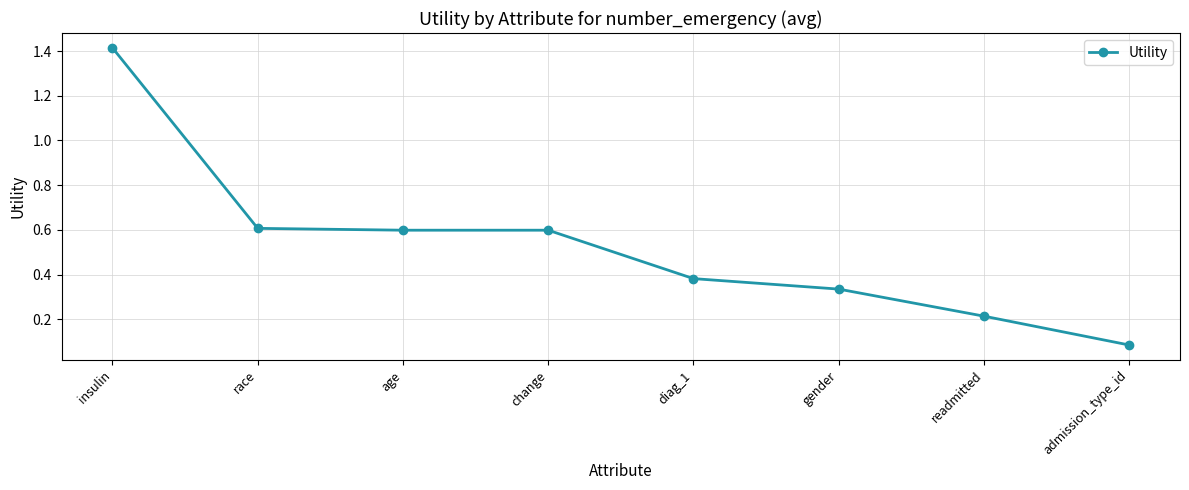

How many lines are shown in the chart?

1